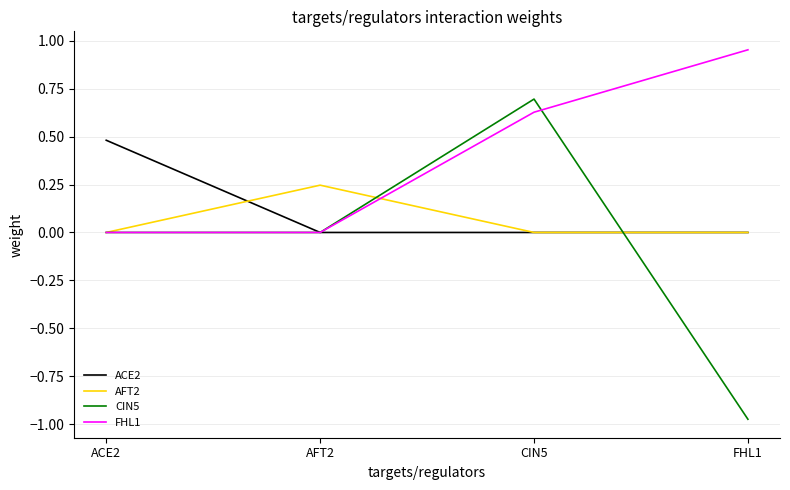

What is the average value of the CIN5 series?

-0.1